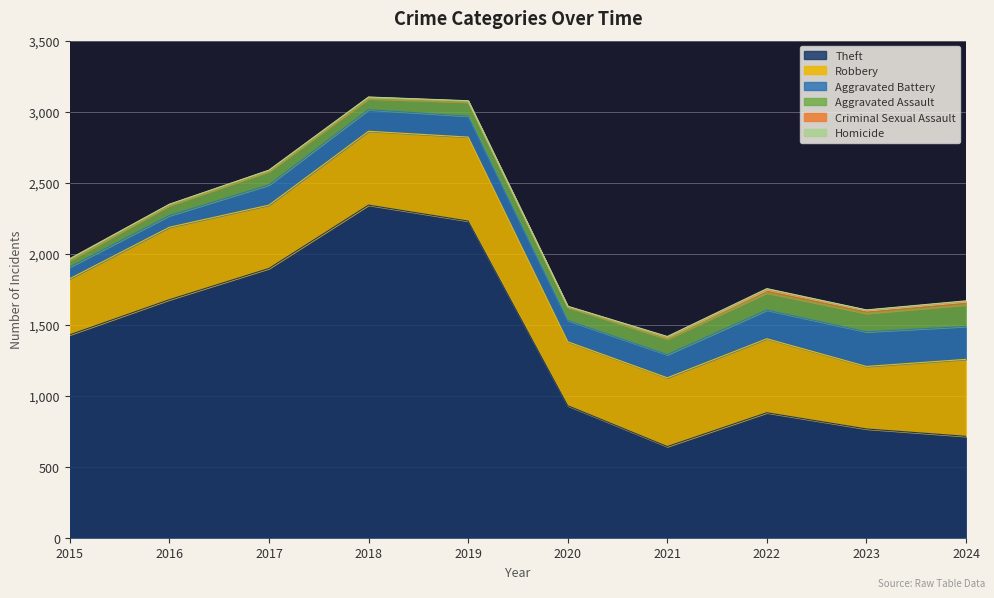

Reading left to right, extract all data points from this chart.

Theft: 2015=1429	2016=1676	2017=1896	2018=2342	2019=2230	2020=930	2021=642	2022=880	2023=766	2024=714
Robbery: 2015=395	2016=510	2017=446	2018=520	2019=591	2020=450	2021=484	2022=521	2023=440	2024=542
Aggravated Battery: 2015=82	2016=82	2017=142	2018=152	2019=148	2020=150	2021=163	2022=202	2023=244	2024=232
Aggravated Assault: 2015=46	2016=71	2017=95	2018=77	2019=98	2020=94	2021=110	2022=121	2023=130	2024=152
Criminal Sexual Assault: 2015=12	2016=8	2017=8	2018=11	2019=8	2020=3	2021=14	2022=24	2023=22	2024=24
Homicide: 2015=0	2016=1	2017=1	2018=1	2019=2	2020=3	2021=4	2022=6	2023=2	2024=4